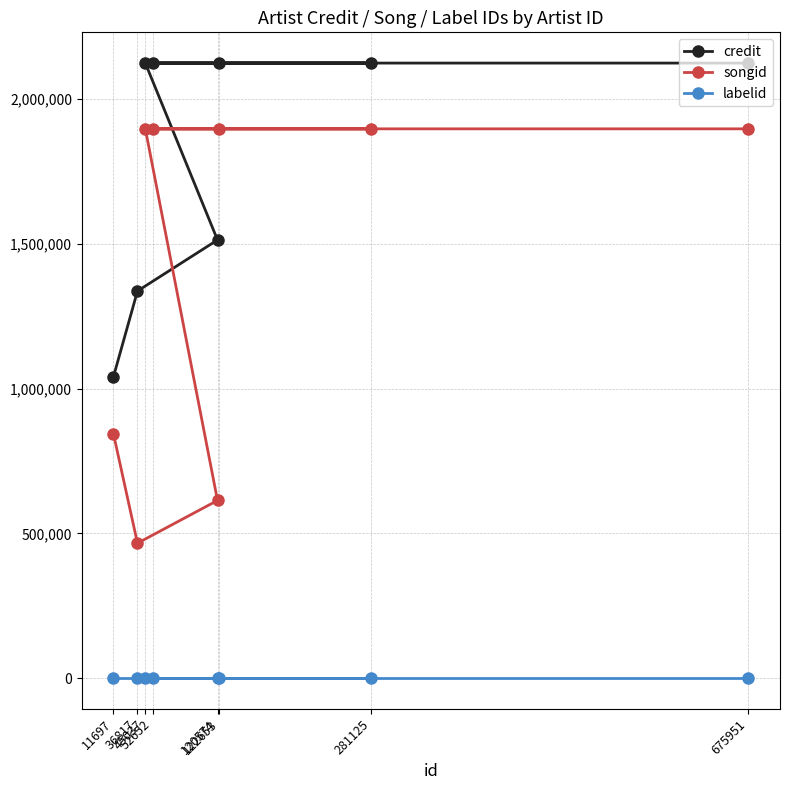

At how many categories does at least one series exceed 26578?

8